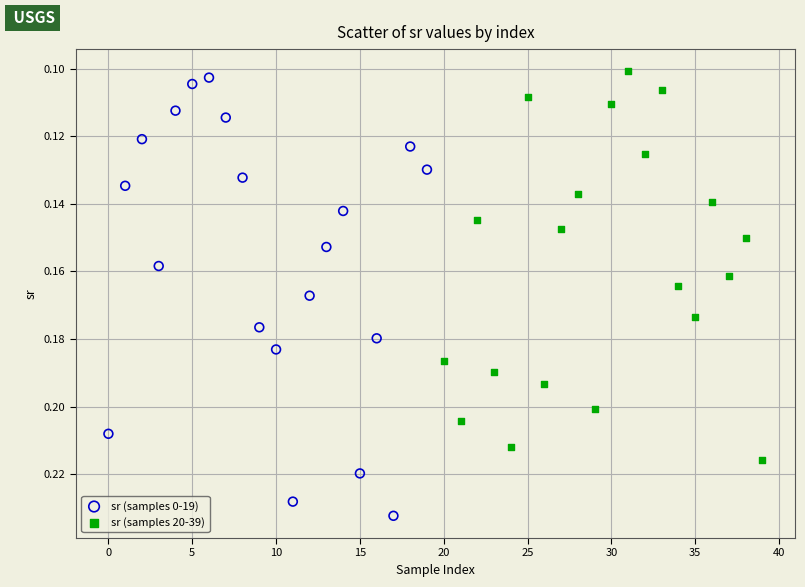

Which series has the widest spread of Y values?

sr (samples 0-19)